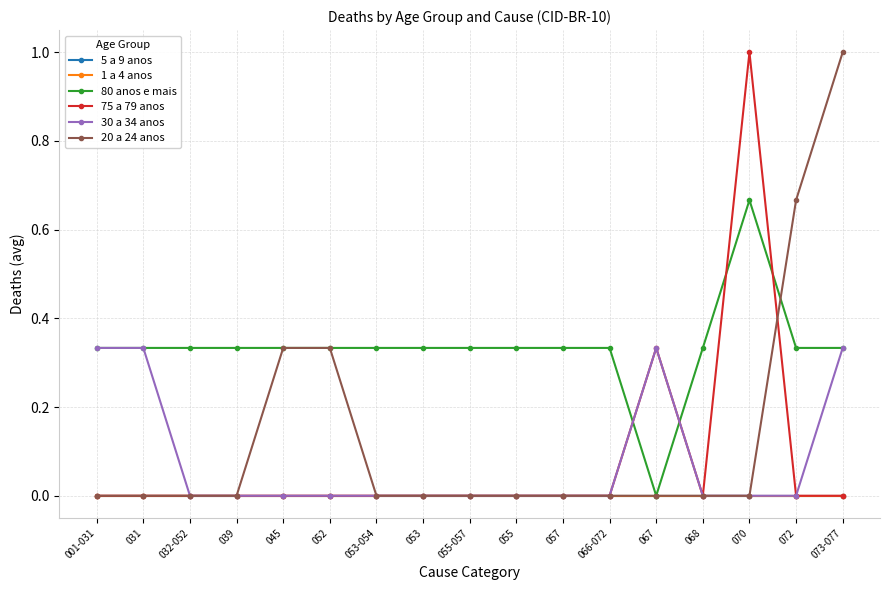

What position from the right is 031?

16